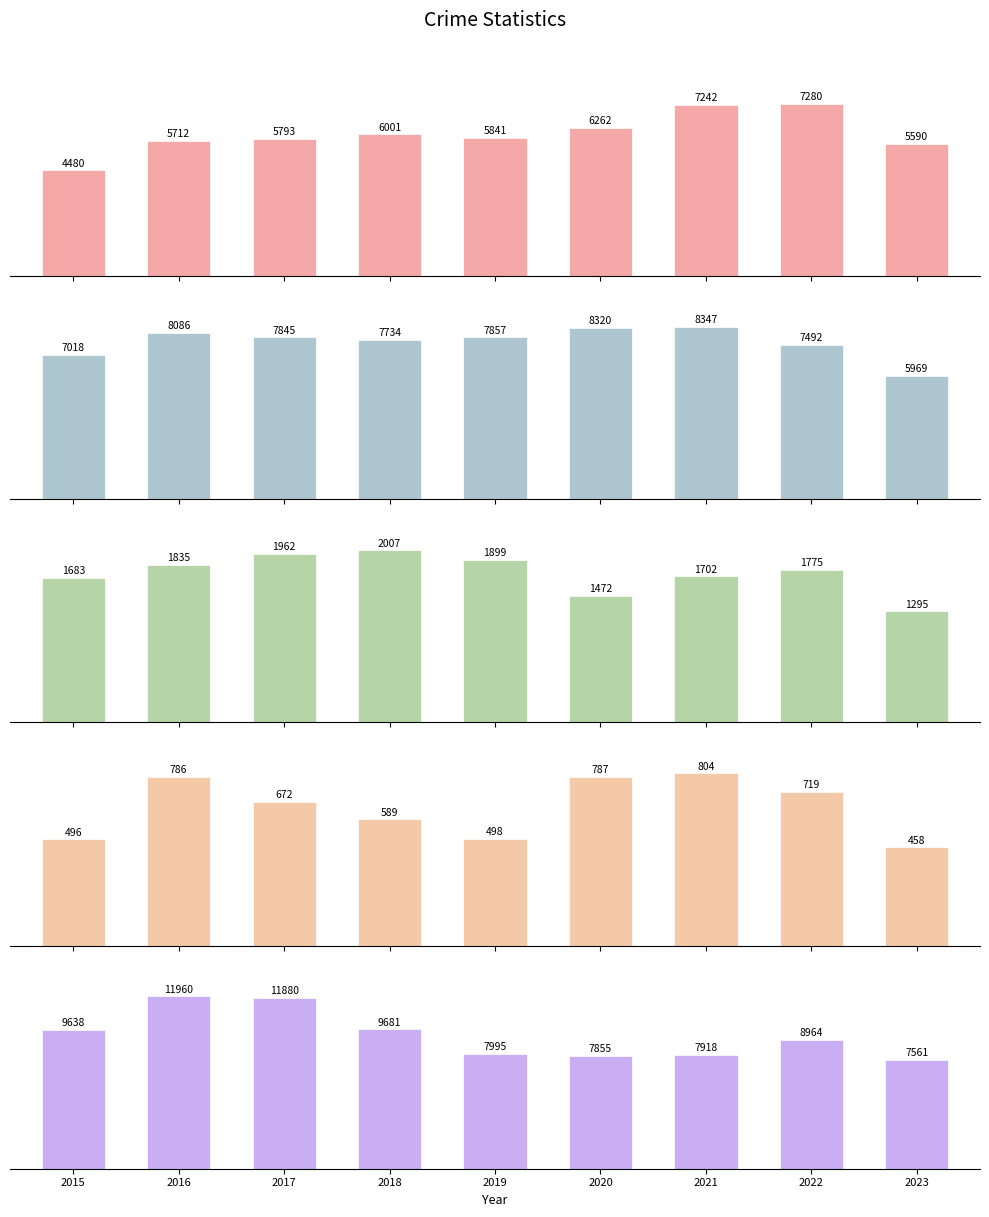

What is the difference between the highest and lowest values at 2018?

9092